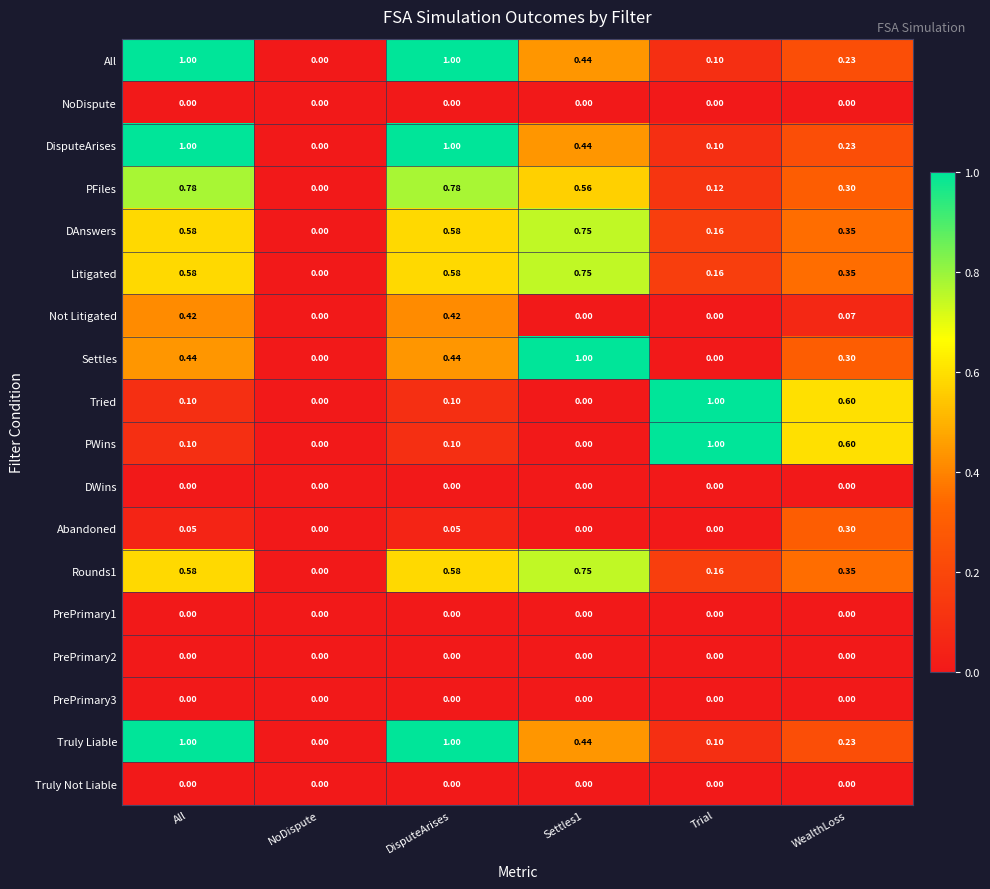

Is the value of PFiles at All greater than the value of PrePrimary3 at NoDispute?

Yes